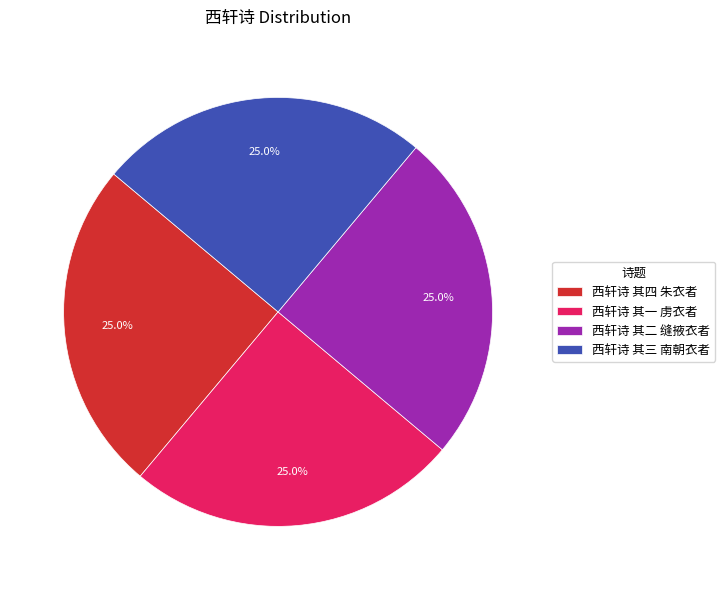

Approximately how many times larger is the value at 西轩诗 其四 朱衣者 compared to 西轩诗 其三 南朝衣者?

1.0